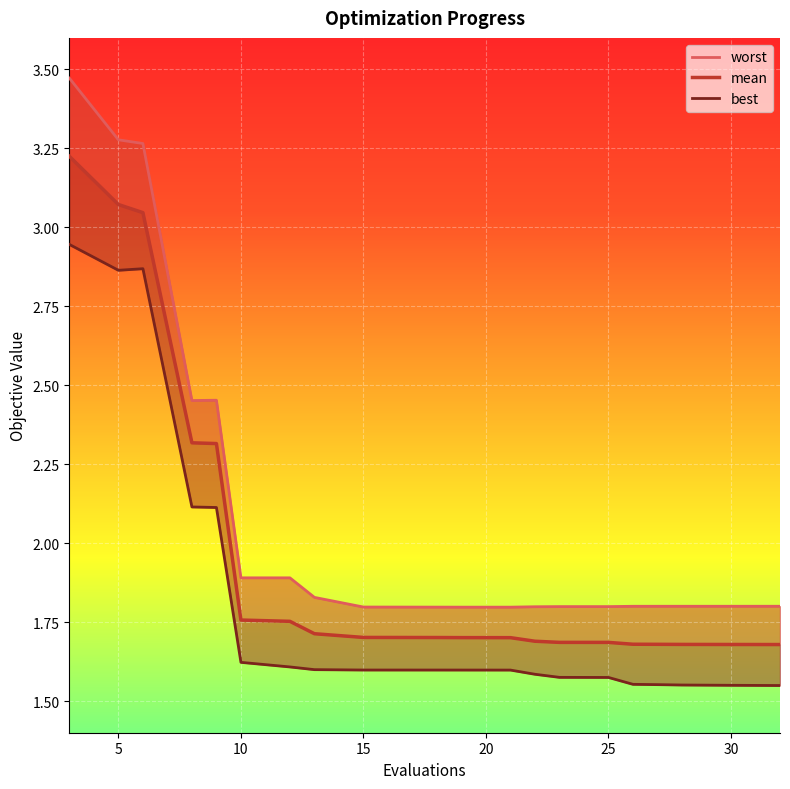

List the series in order of their peak value, highest first.

worst, mean, best